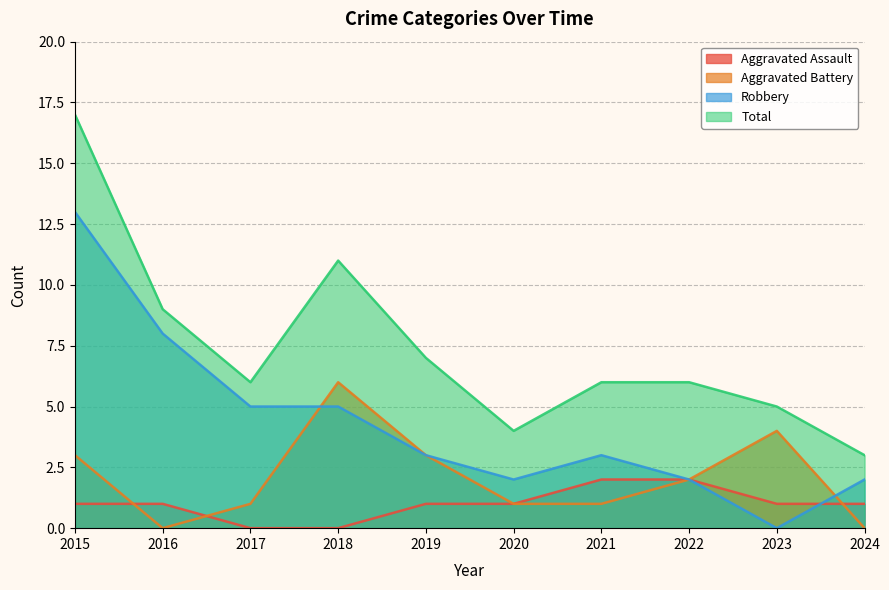

Which series changed the most between 2017 and 2022?

Robbery